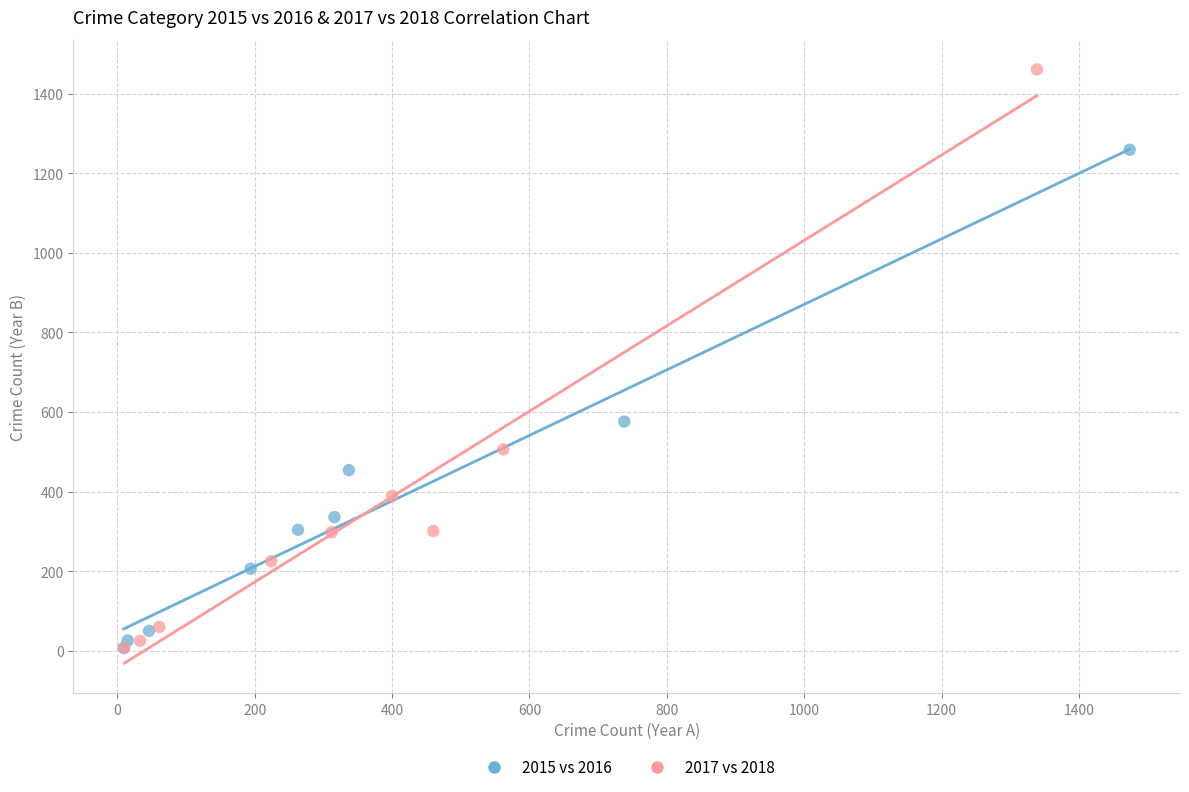

Which series has the widest spread of Y values?

2017 vs 2018